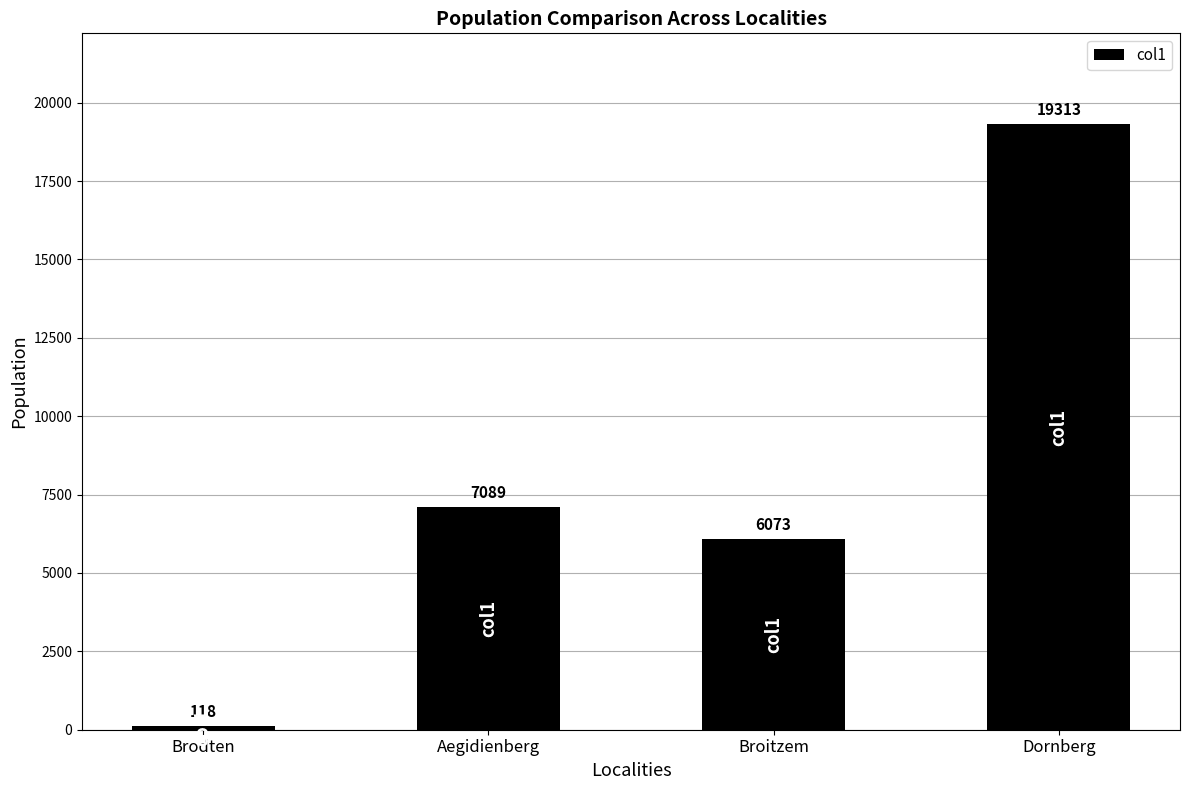

Count the number of categories in the chart.

4